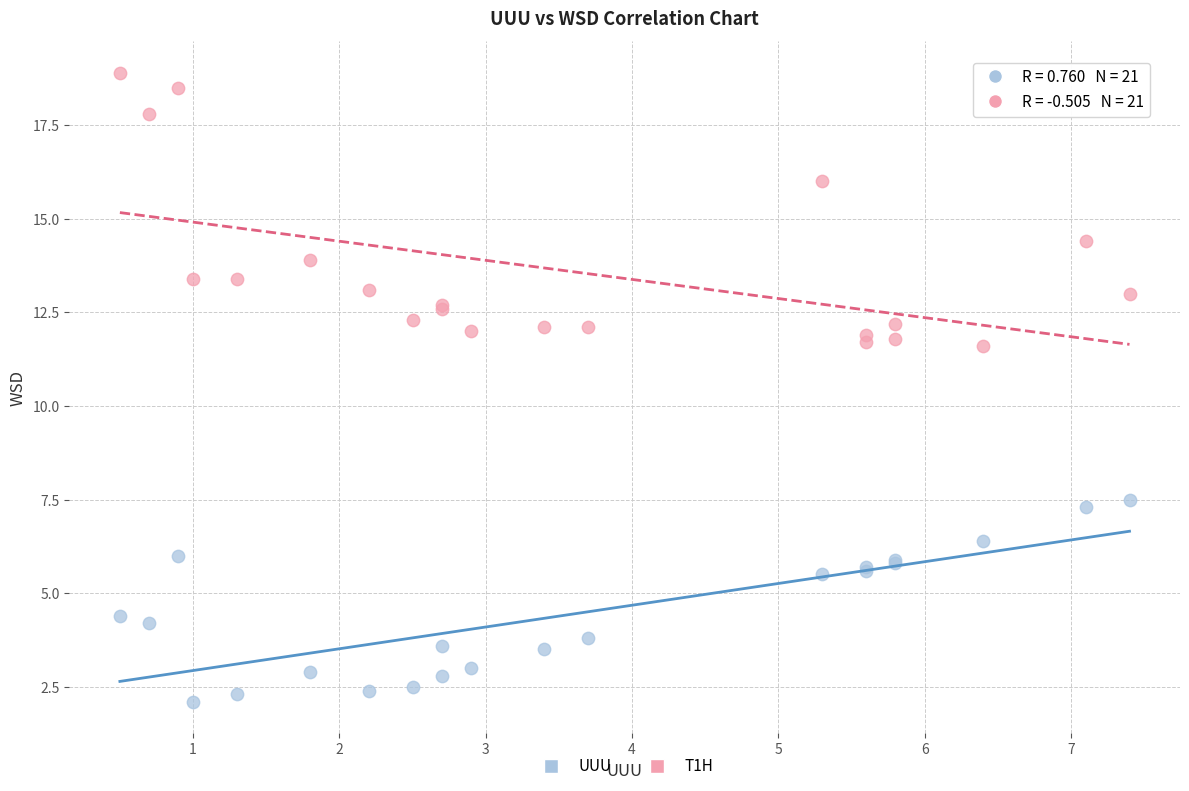

Which series reaches the maximum Y coordinate?

T1H